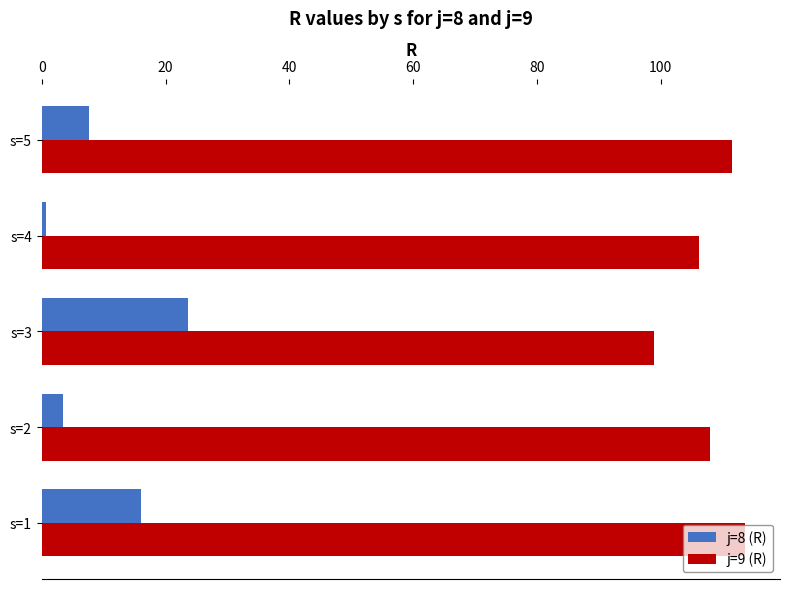

What is the average value of the j=8 (R) series?

10.3